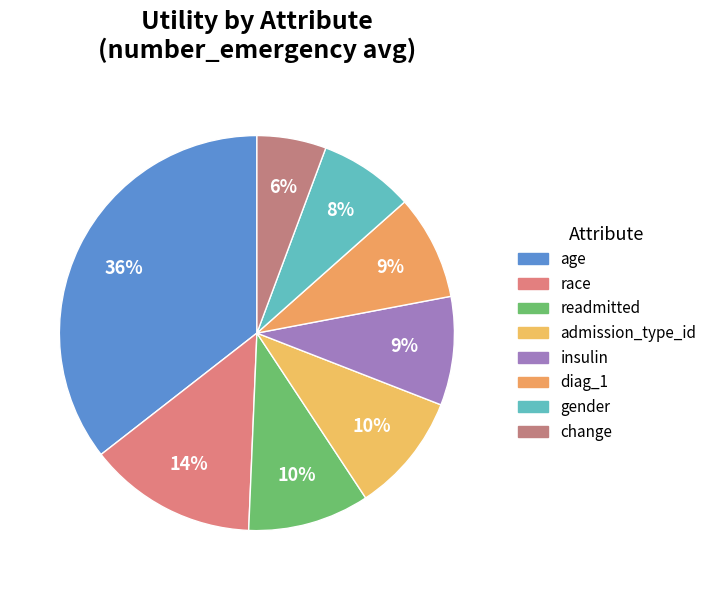

Which category has the smallest portion of the pie?

change